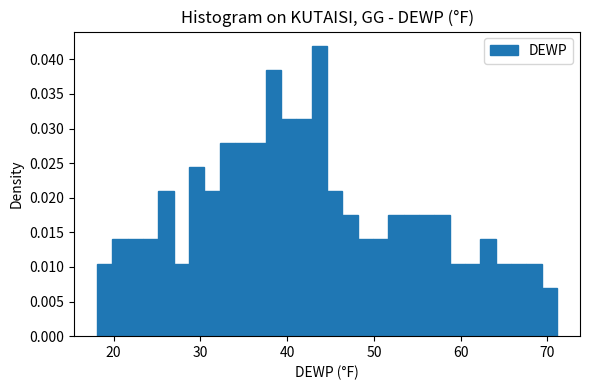

Around what value on the x-axis is the tallest bar? Give the approximate position of its centre, as read against the axis.

44